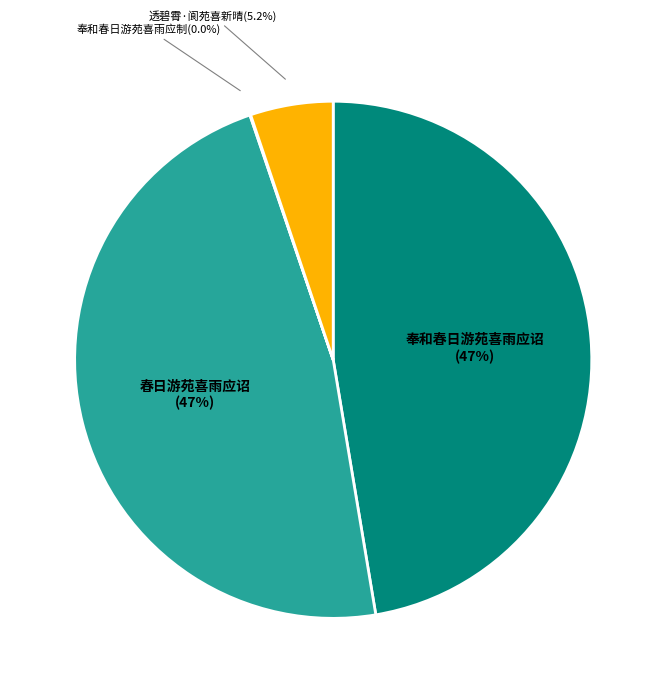

Is there any slice that represents more than half of the pie?

No